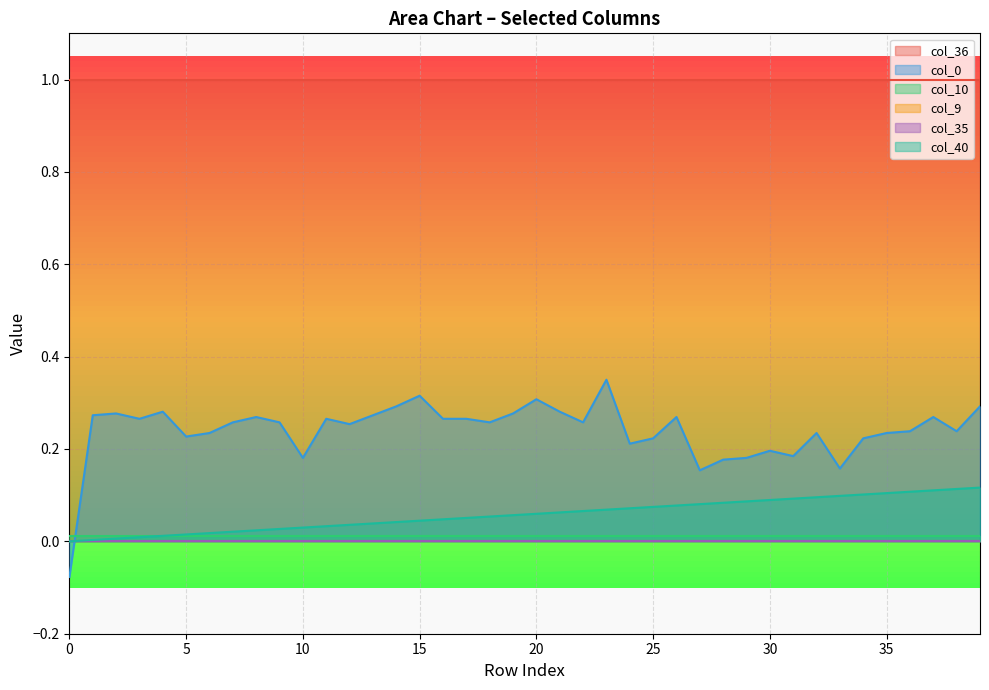

Rank the series by their maximum value, from lowest to highest.

col_9, col_35, col_10, col_40, col_0, col_36